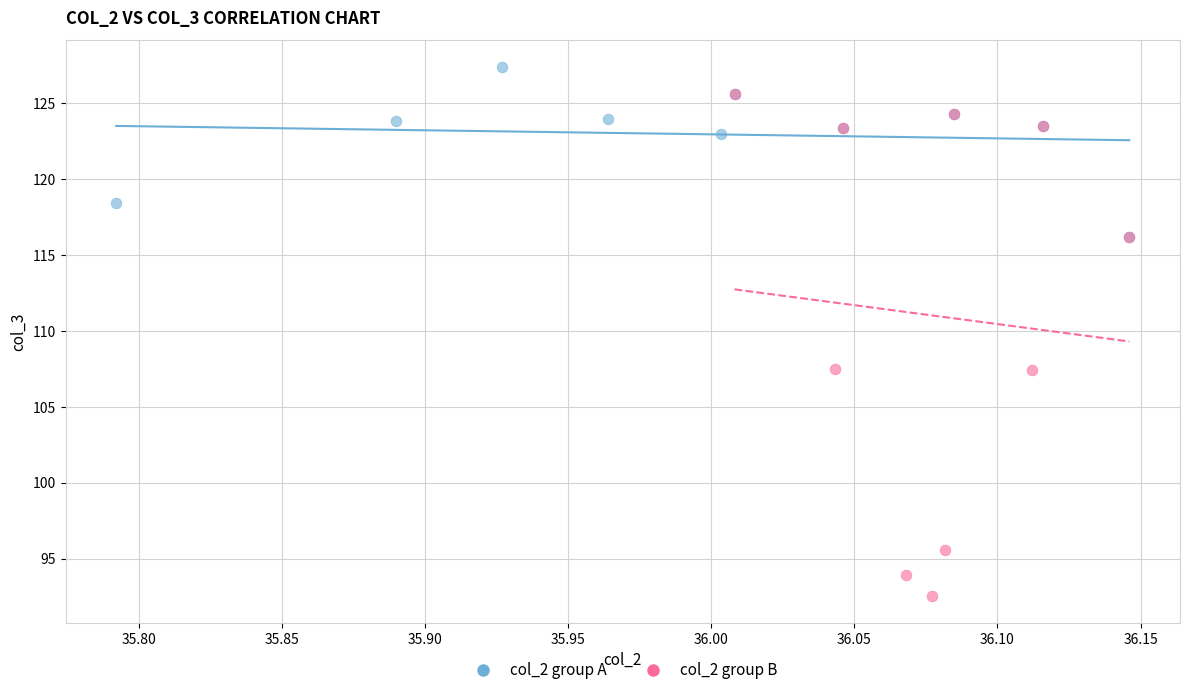

What are all the series names shown in the legend?

col_2 group A, col_2 group B